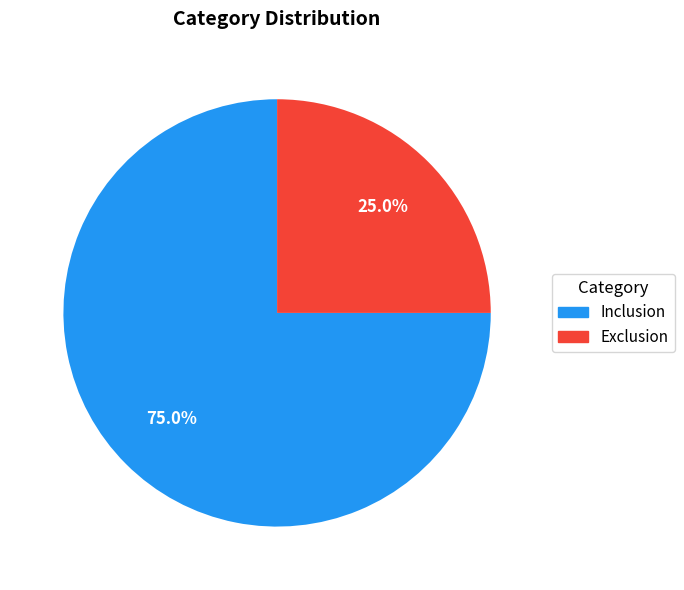

Rank the categories by value from lowest to highest.

Exclusion, Inclusion